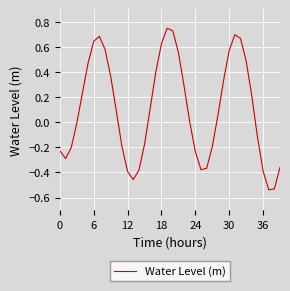

What is the difference between the maximum and minimum values?

1.3